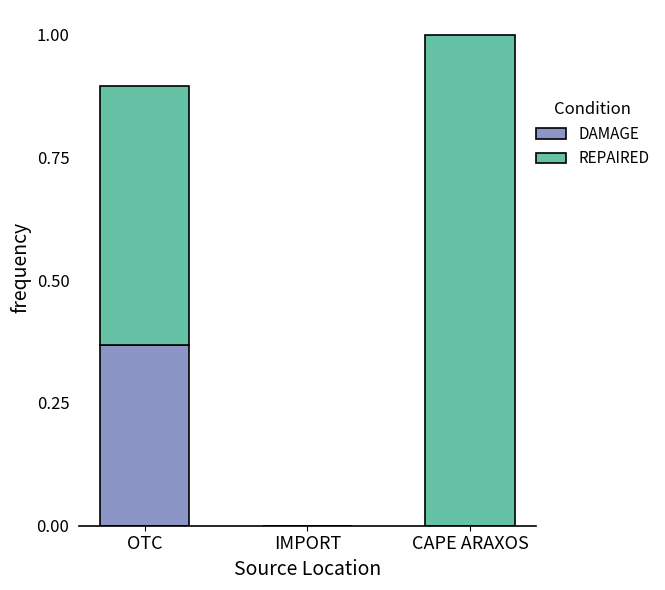

At which label does DAMAGE reach its peak?

OTC